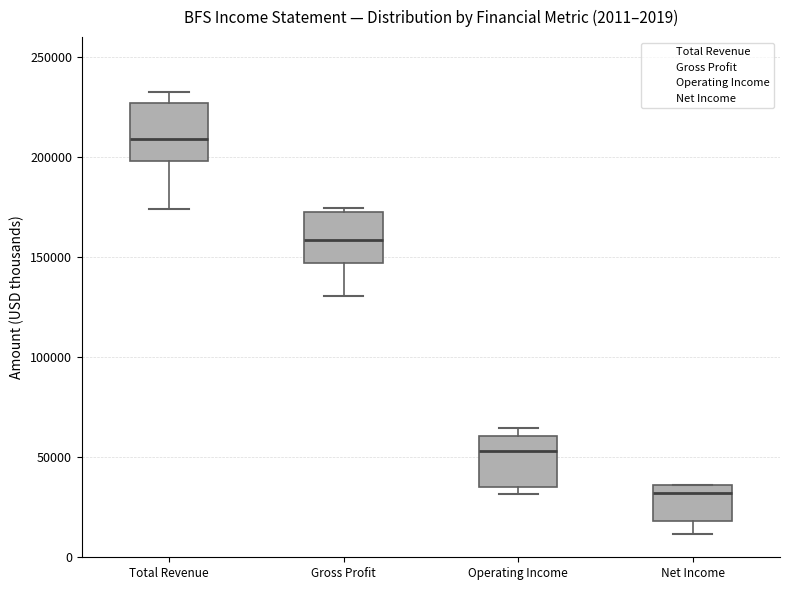

Which box has the lowest median line?

Net Income